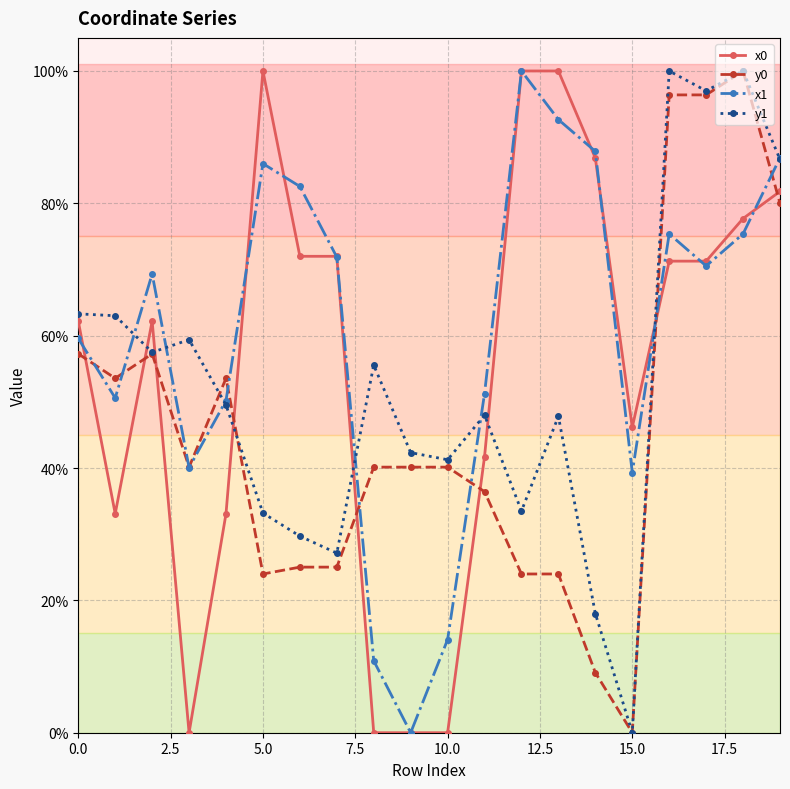

What is the maximum value for x0?

100.0